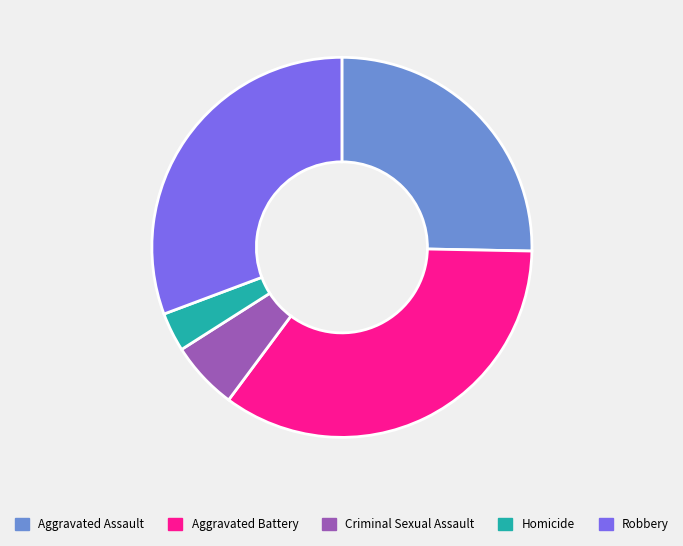

Combined, do Aggravated Assault and Robbery account for over 50%?

Yes